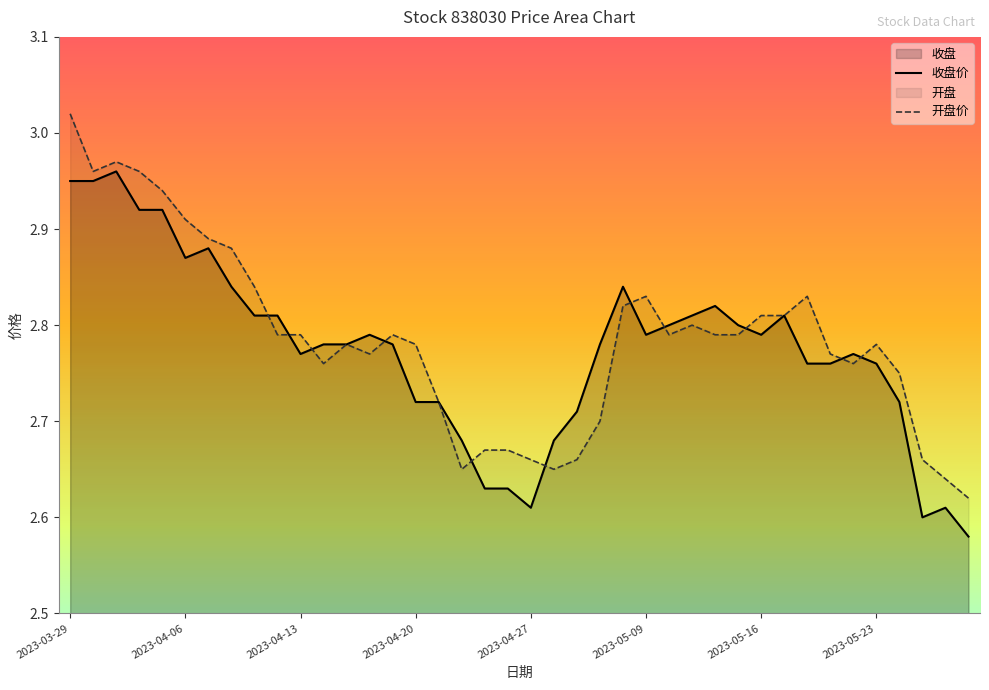

Between 2023-05-23 and 2023-05-25, which is larger?

2023-05-23